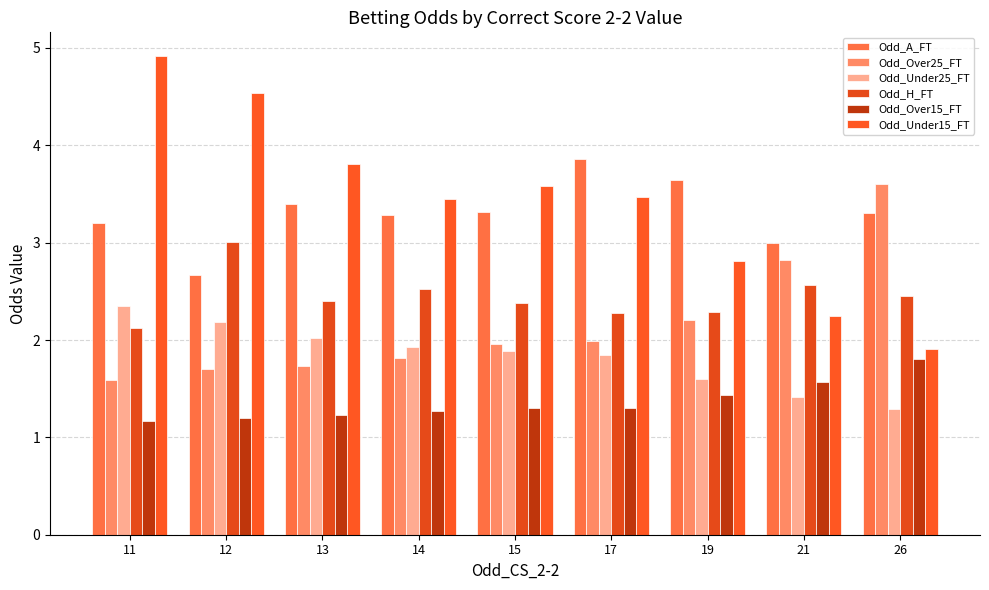

Count the number of data series in this chart.

6